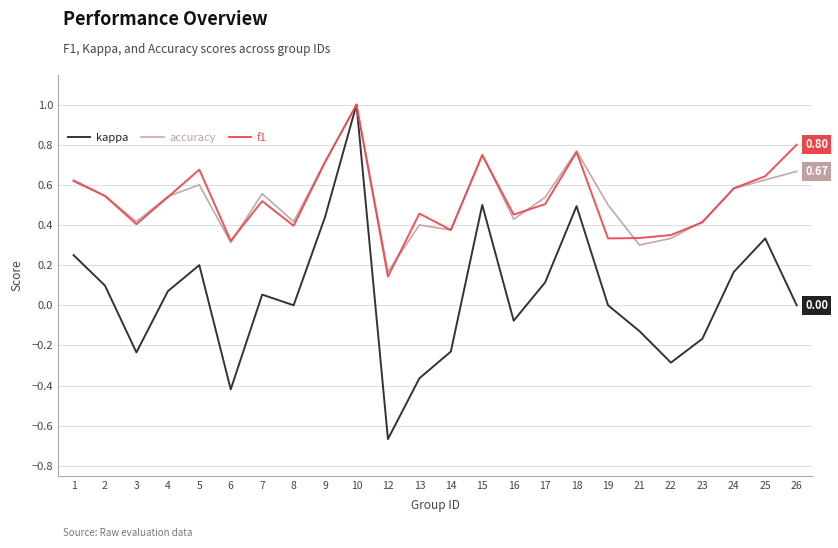

True or false: accuracy has a value of 1.2 at 15.

False